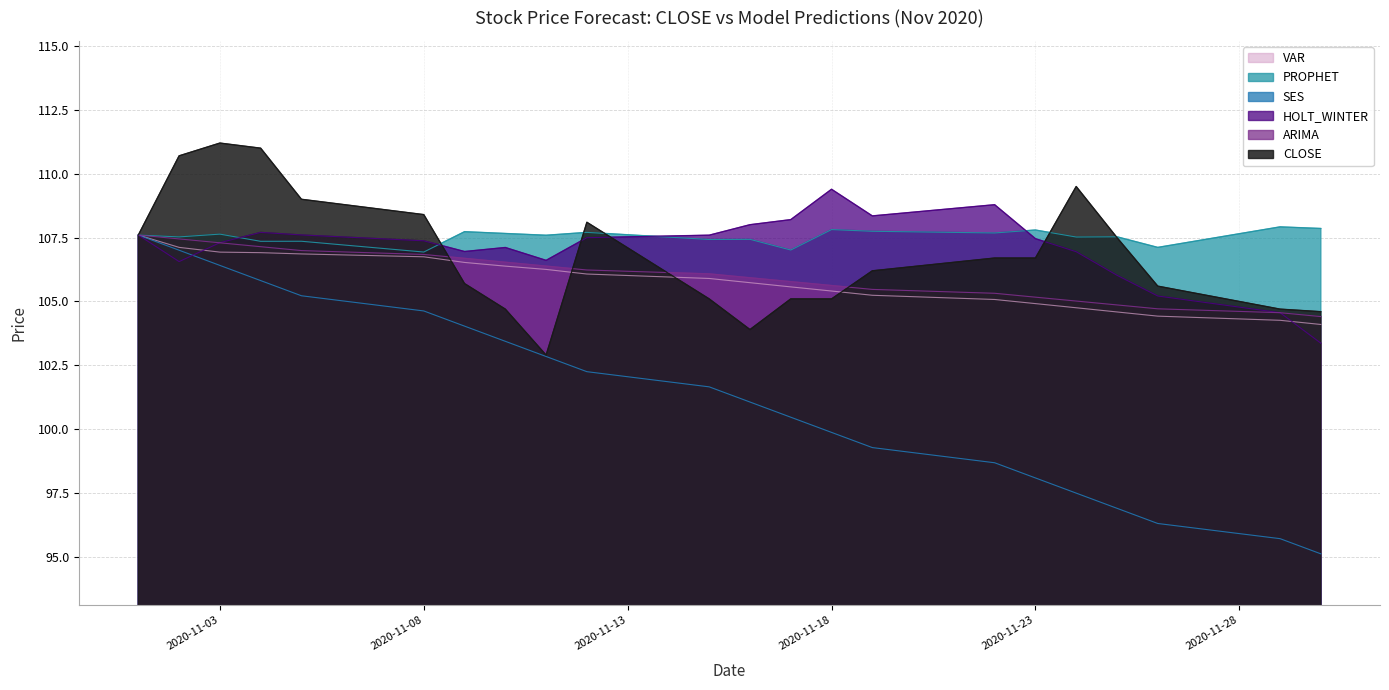

After their last crossing, which series has the higher values: HOLT_WINTER or VAR?

VAR